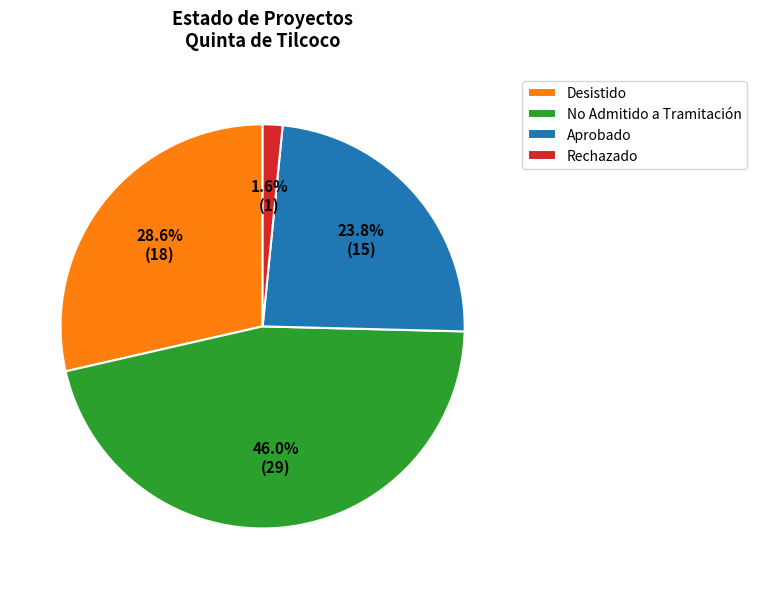

Approximately how many times larger is the value at No Admitido a Tramitación compared to Aprobado?

1.9